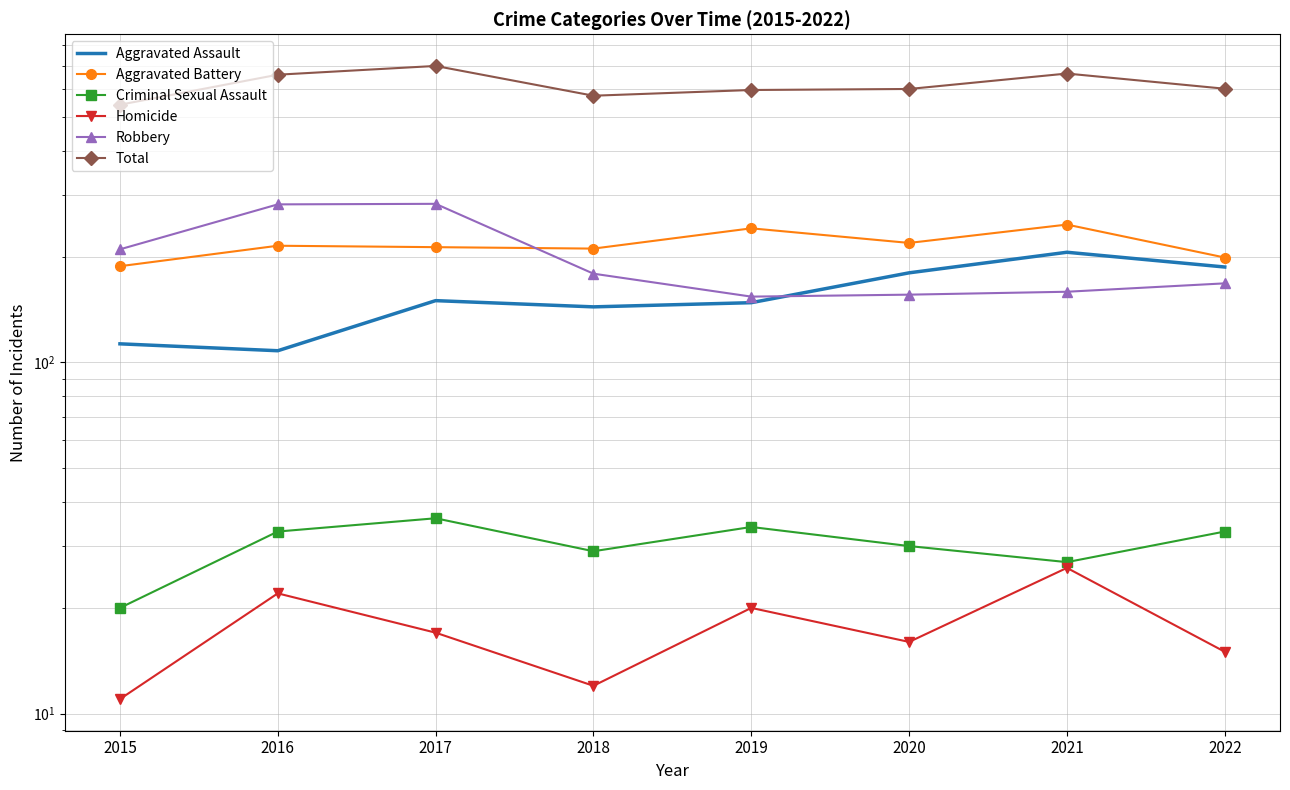

At which label does Aggravated Assault first exceed 150?

2020